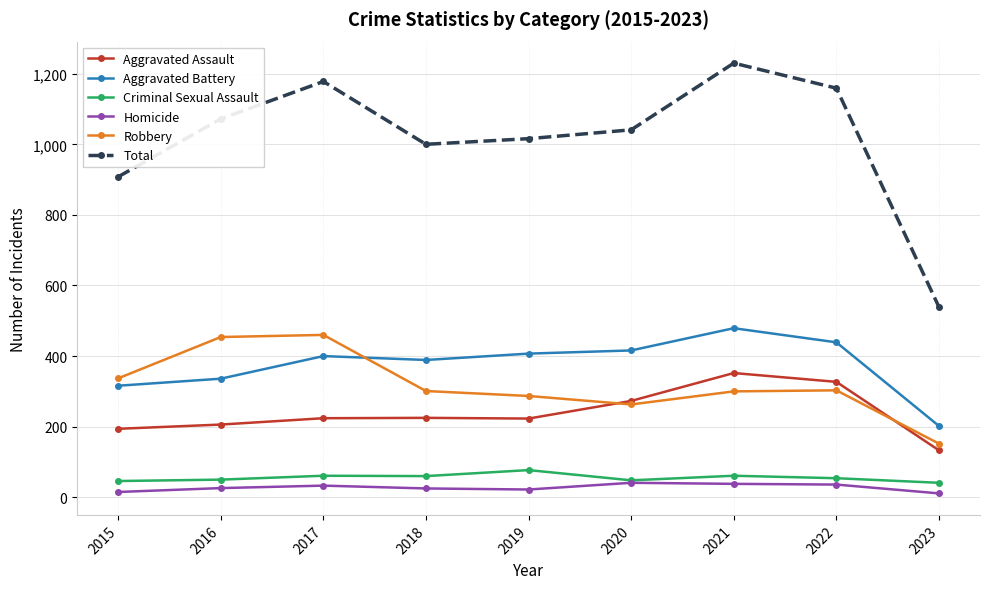

What value does the Criminal Sexual Assault series have at 2017, to the nearest 10?

60